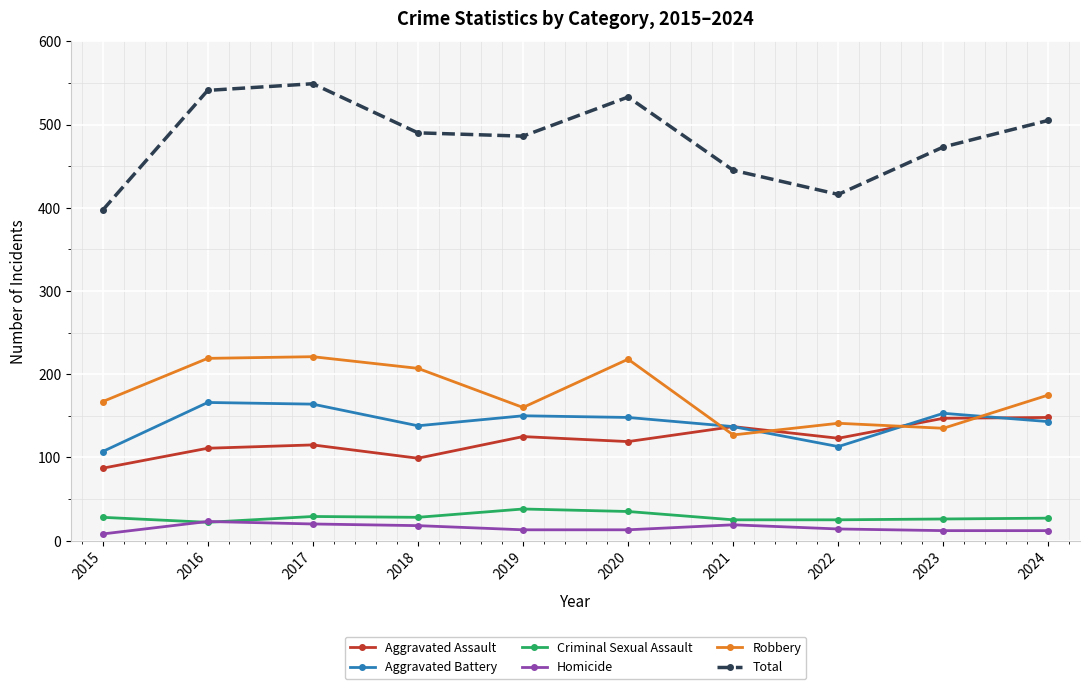

Where does the Robbery series first go above 175?

2016